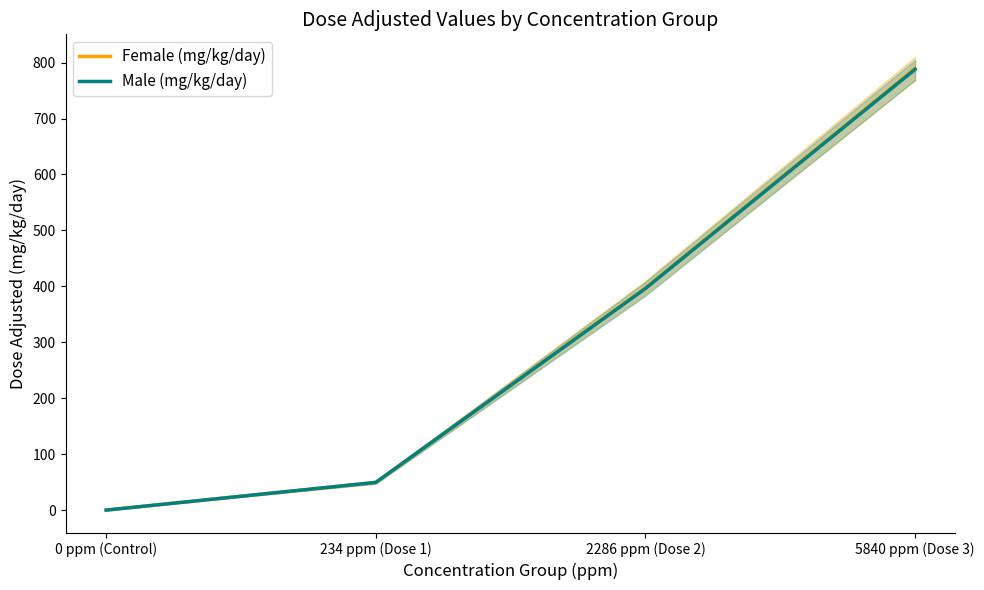

List the series in order of their overall mean, highest first.

Female (mg/kg/day), Male (mg/kg/day)